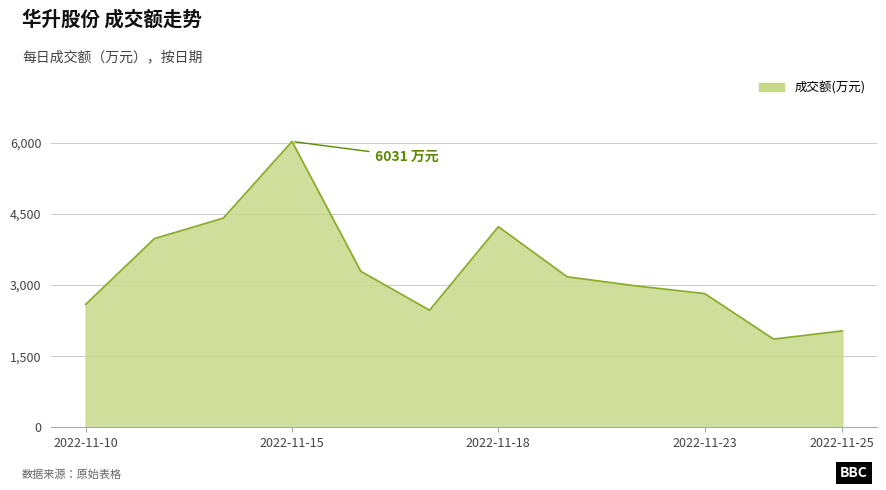

What is the difference between the maximum and minimum values?

4170